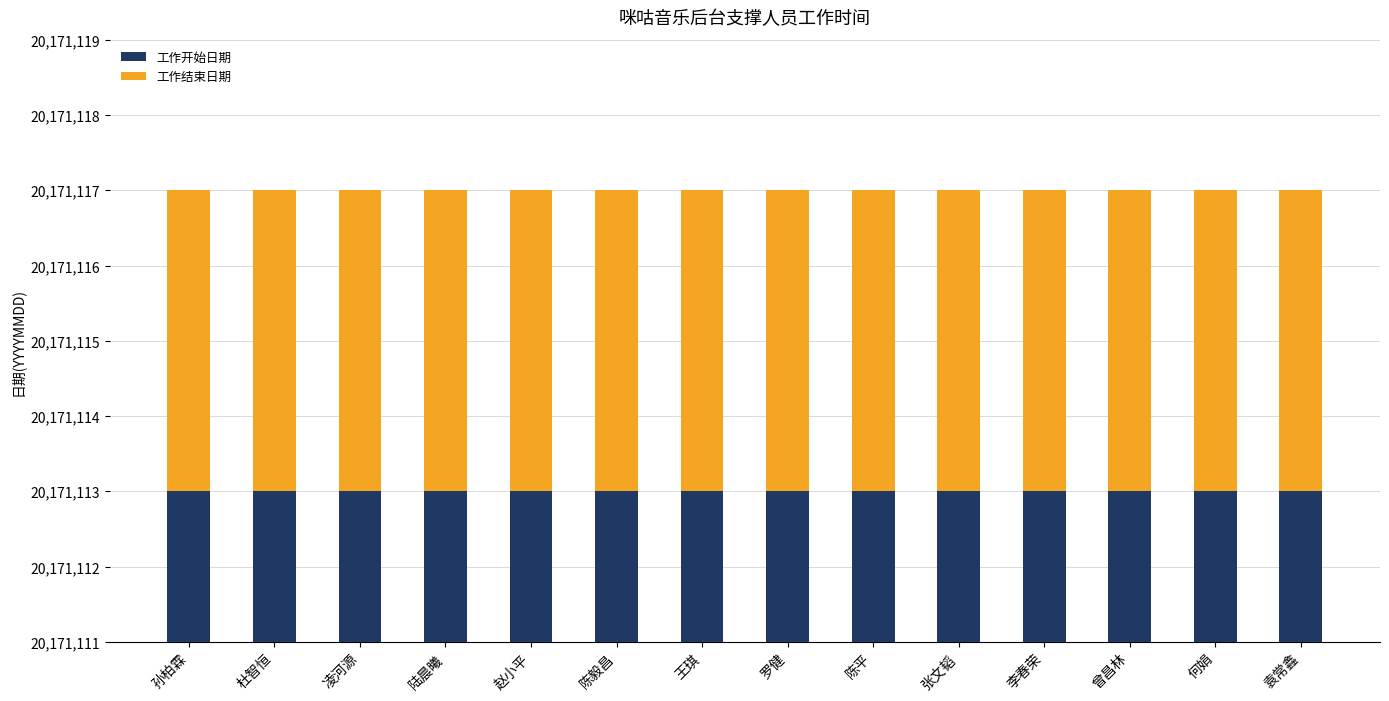

Is it true that 工作开始日期 equals 31400727 at 陆晨曦?

False